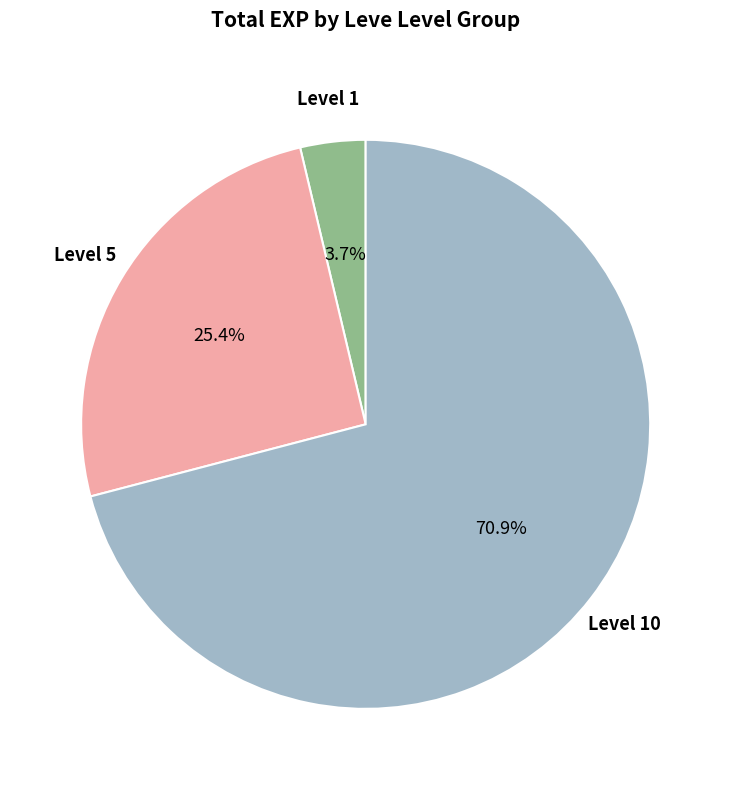

Does any single category account for the majority?

Yes